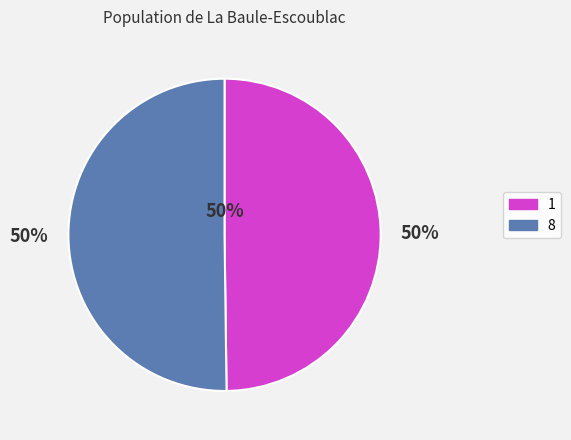

Which slice represents more than half of the pie?

8